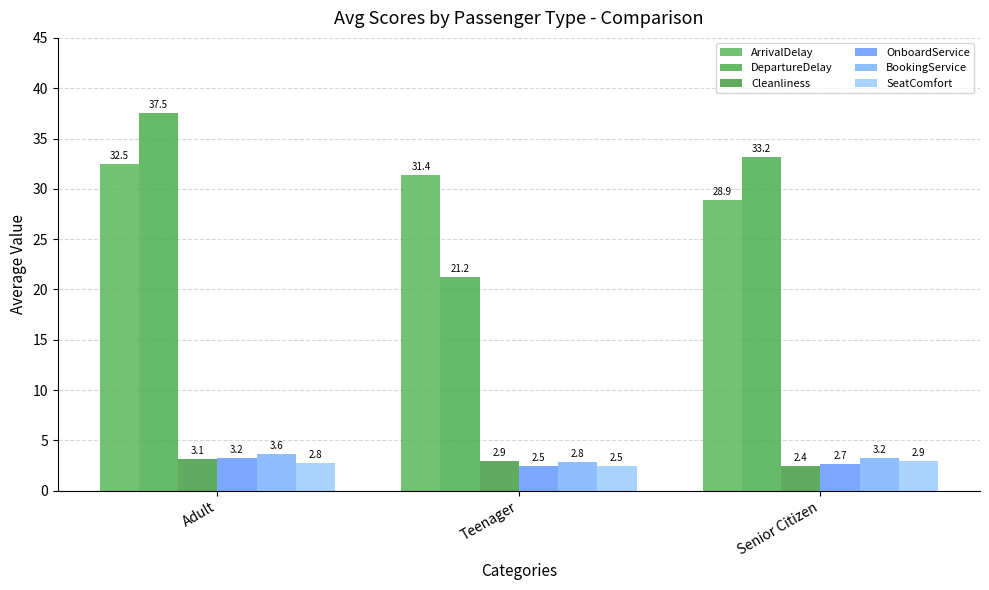

Rank the categories by BookingService value from highest to lowest.

Adult, Senior Citizen, Teenager